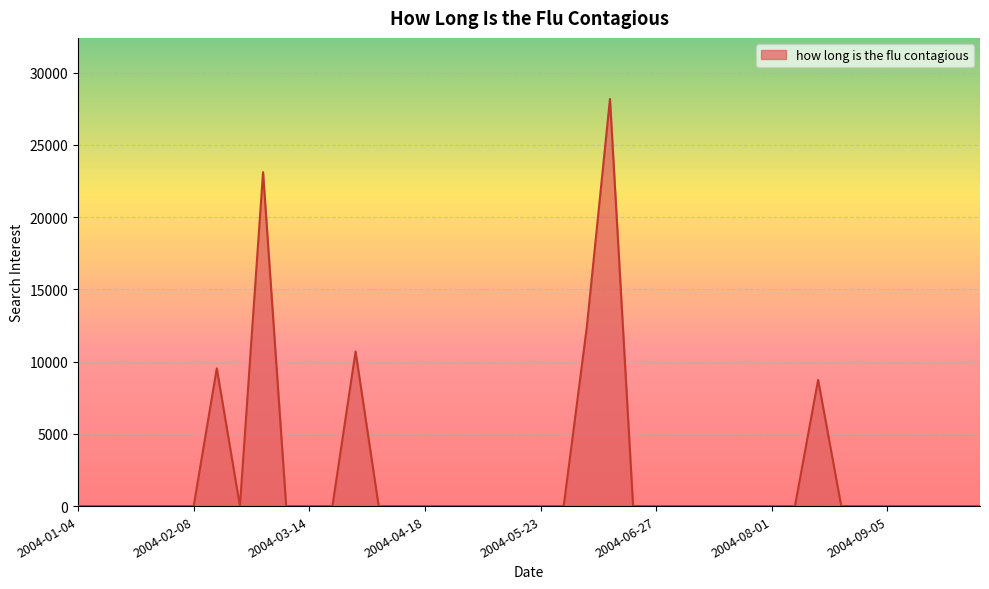

What is the difference between the maximum and minimum values?

28179.8